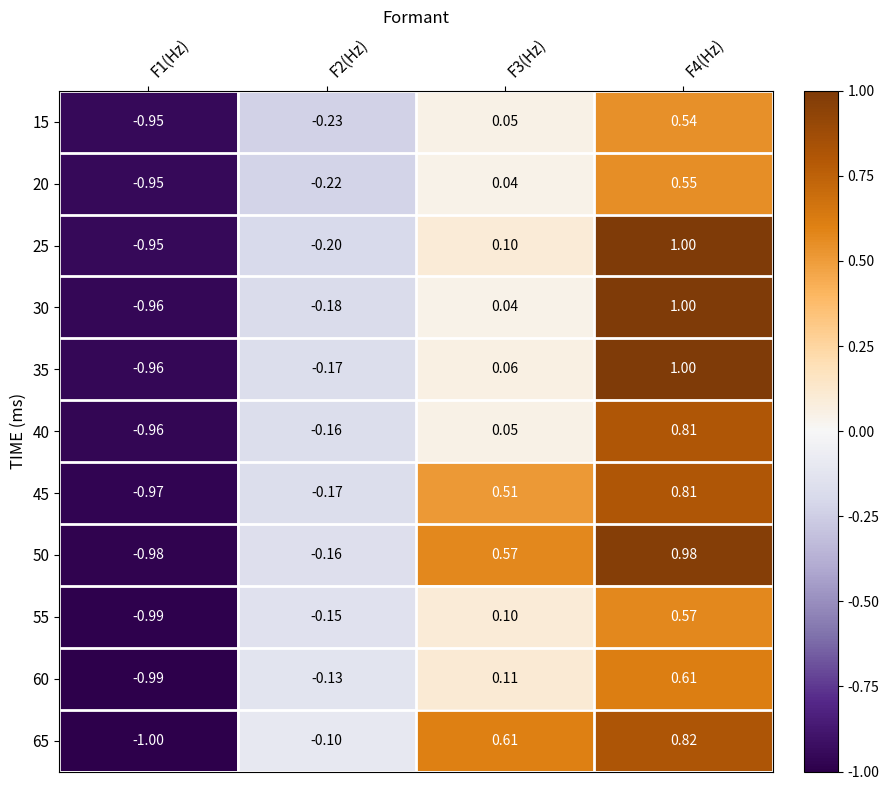

Is the value of 20 at F3(Hz) greater than the value of 30 at F4(Hz)?

No